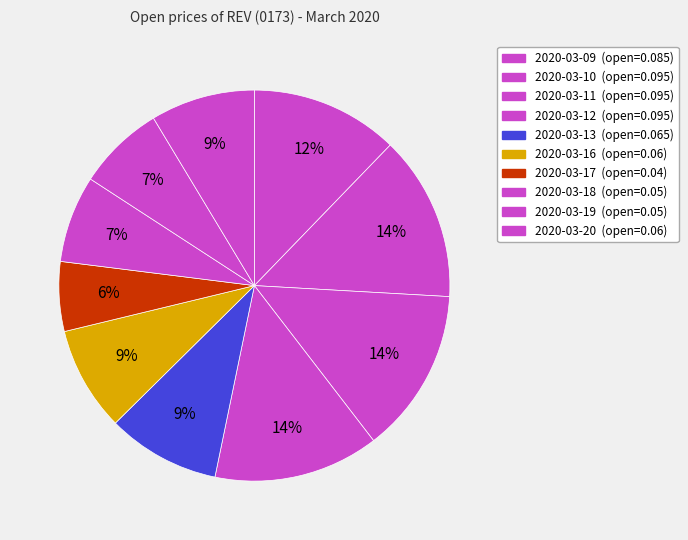

Is 2020-03-19 the majority of the pie?

No